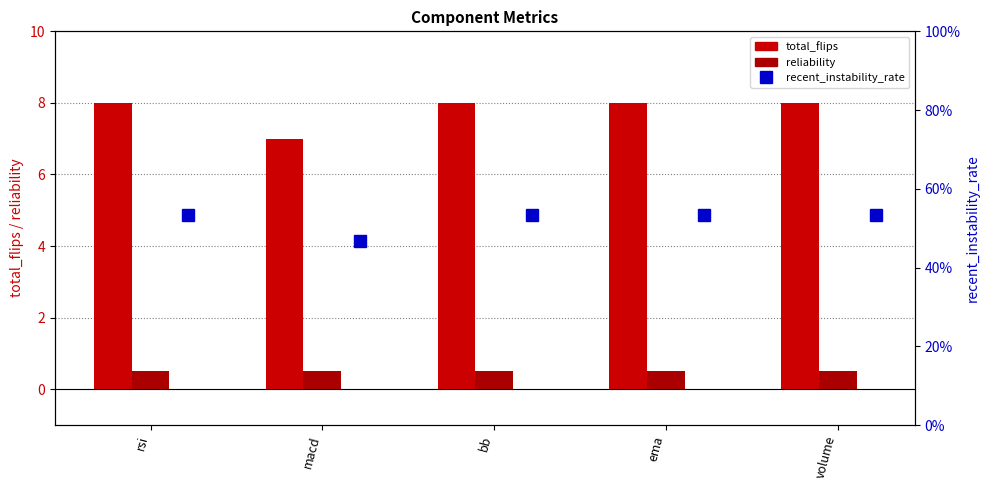

Between volume and ema, which is larger?

volume